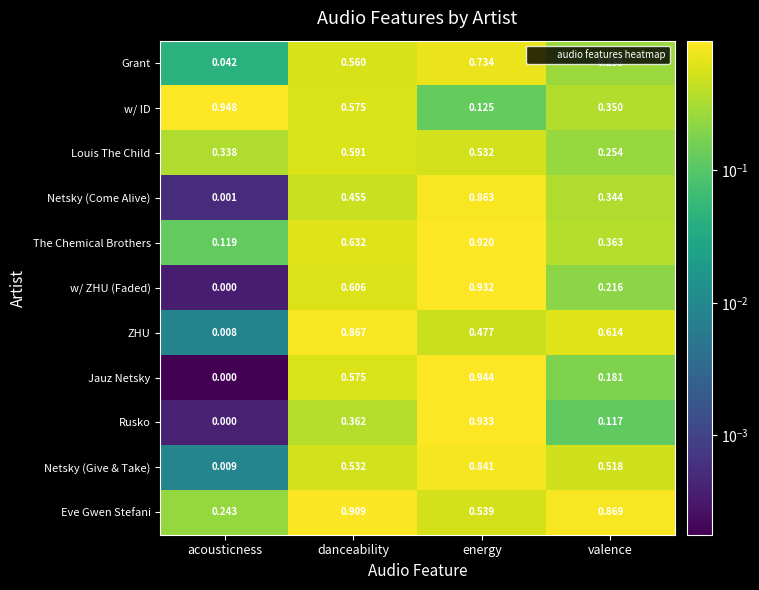

Which label corresponds to the smallest value in the chart?

acousticness